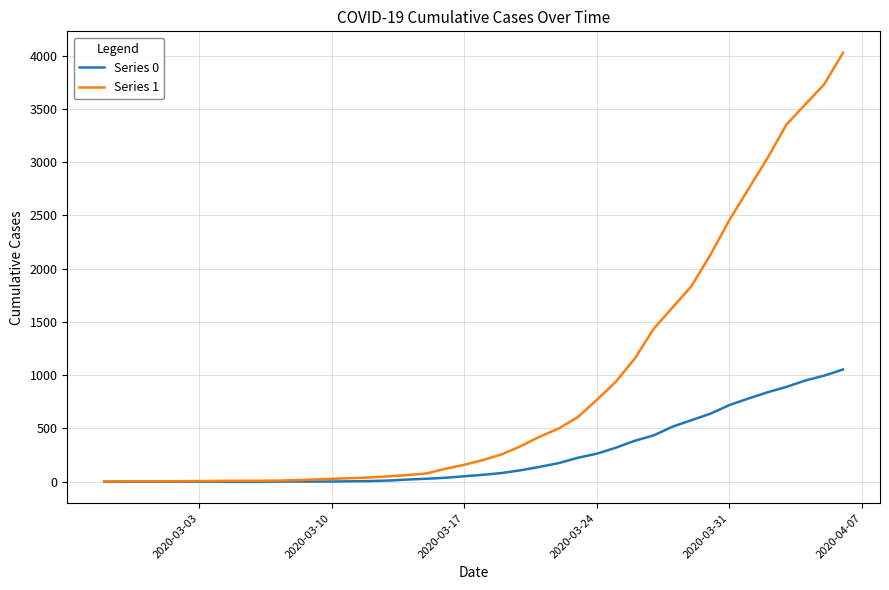

What is the difference between the maximum and minimum values in the Series 1 series?

4025